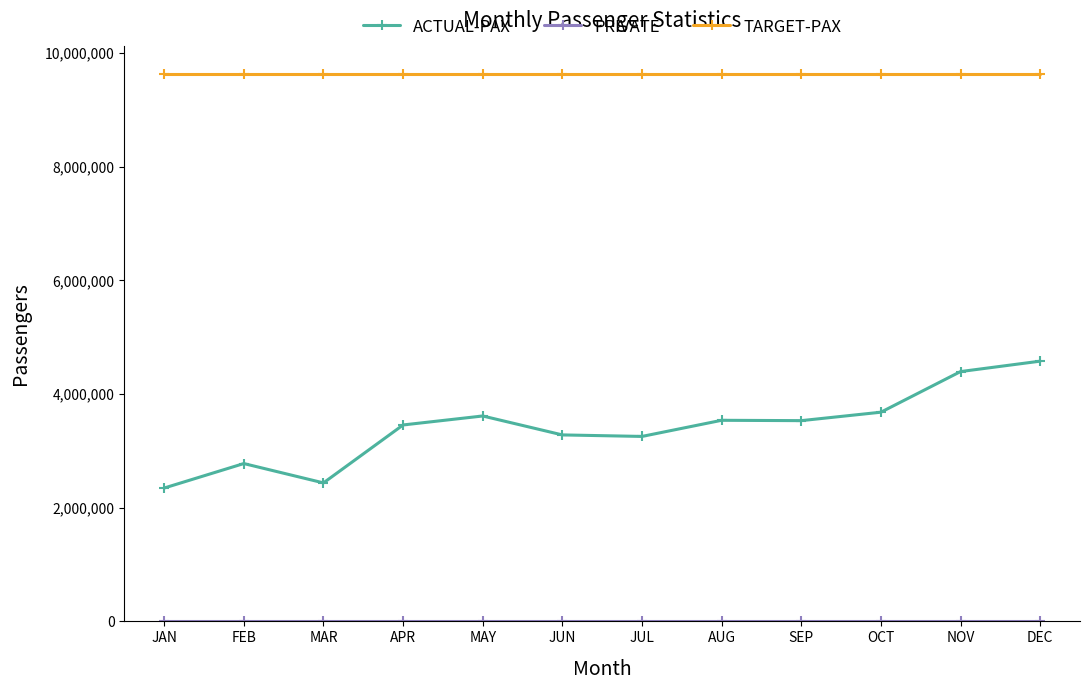

The value of TARGET-PAX at APR is 9634560. True or false?

True